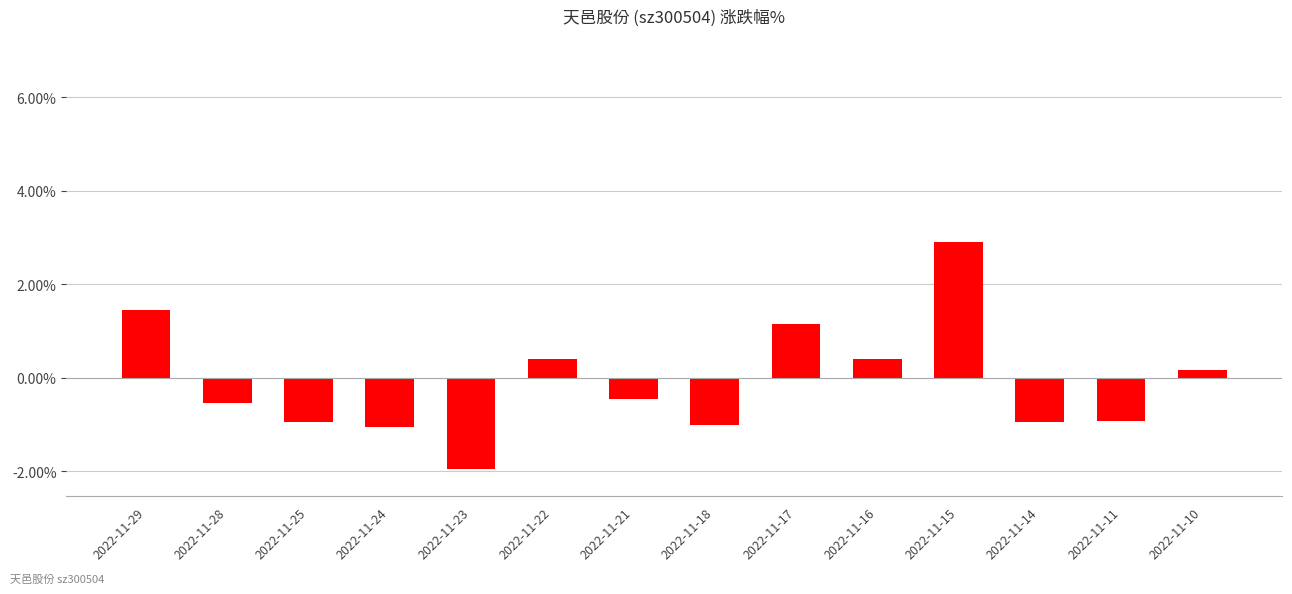

At which label is the value closest to 0?

2022-11-10